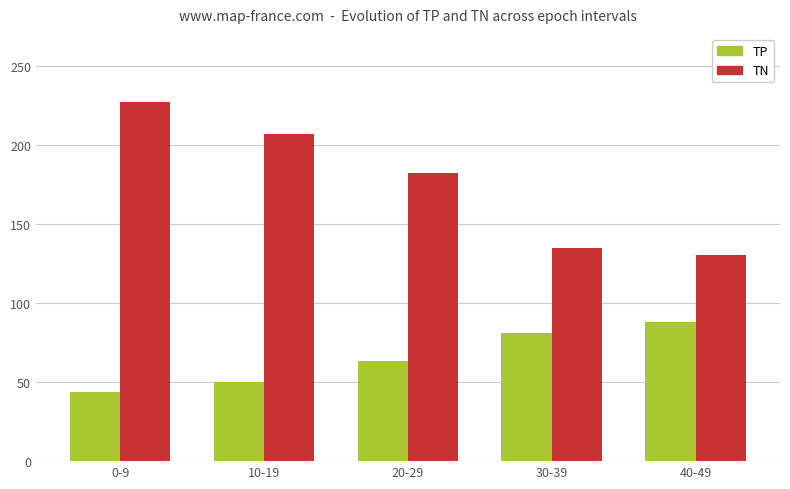

List the series in order of their peak value, lowest first.

TP, TN